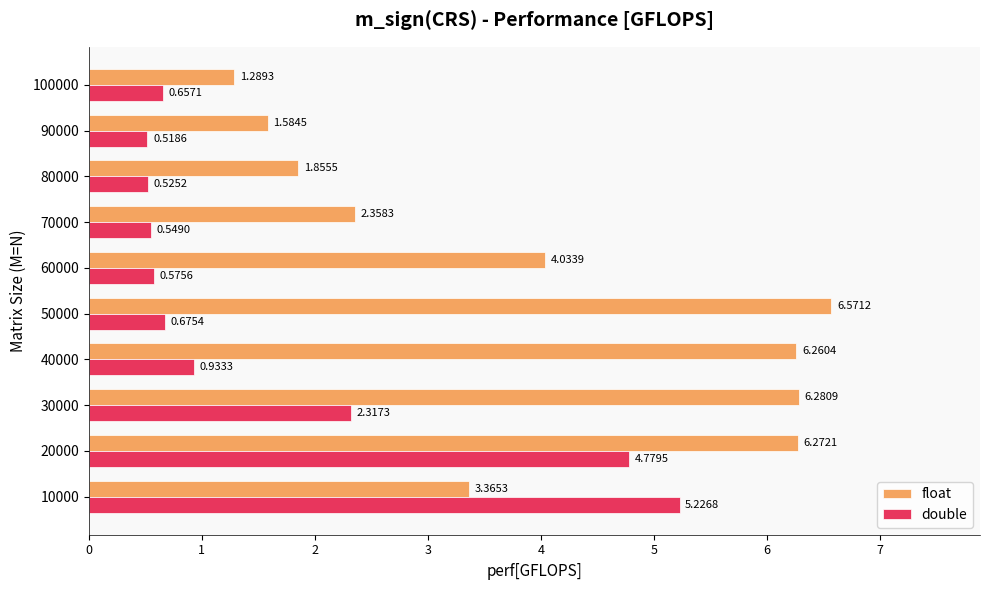

At which label does float reach its minimum?

100000